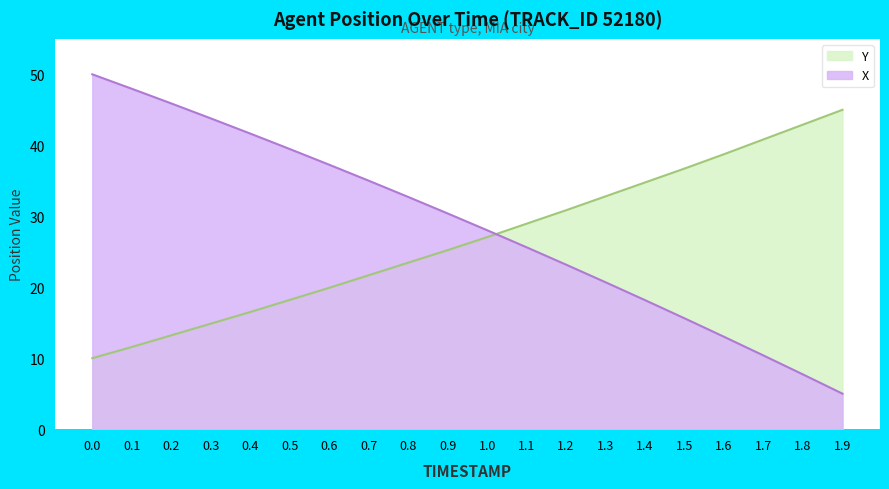

How many data points in Y are less than 27?

10